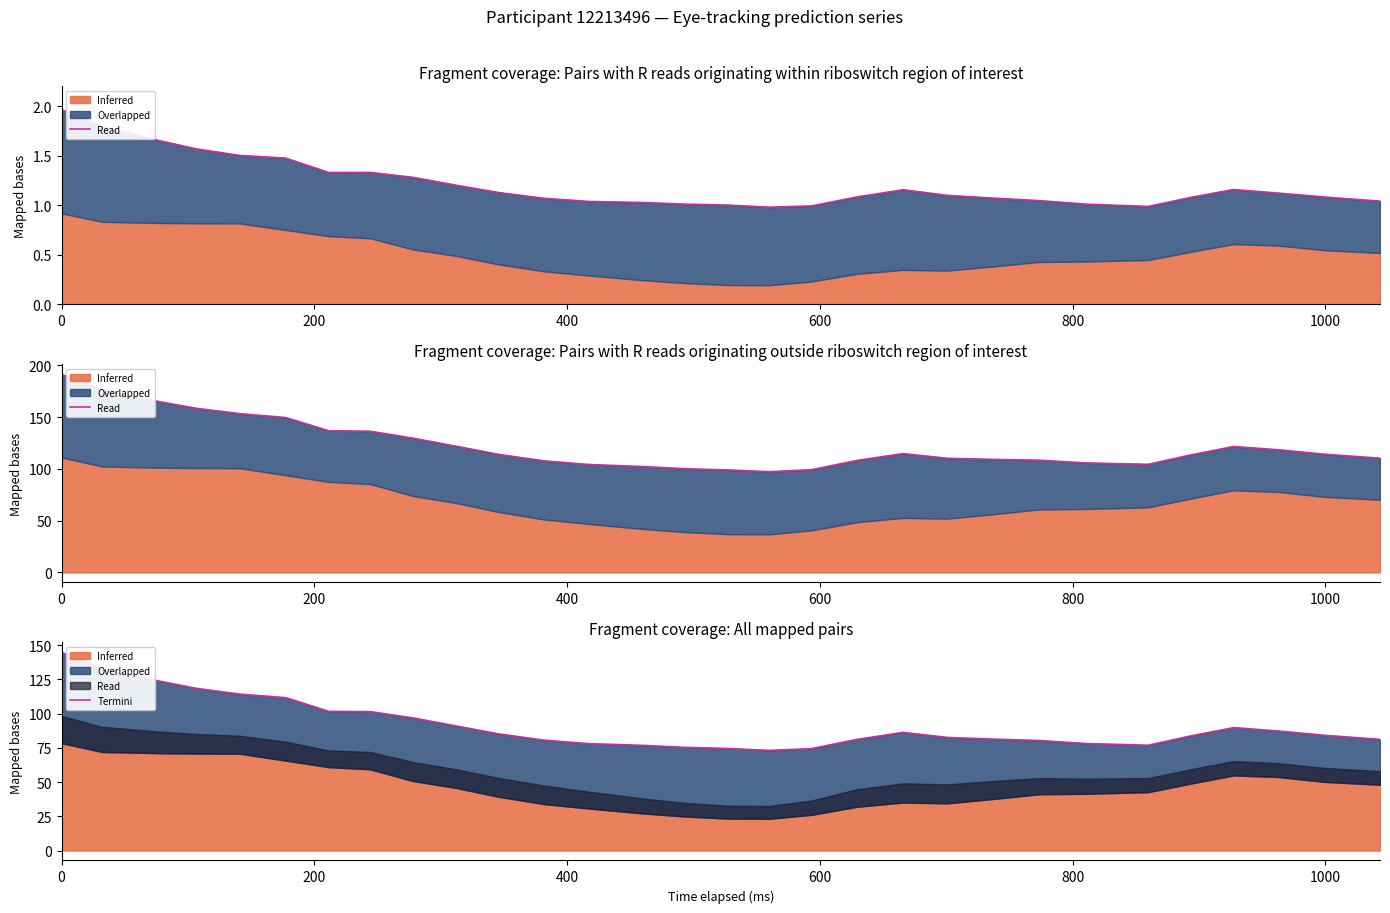

True or false: the data shows 121.8 at 16.

False